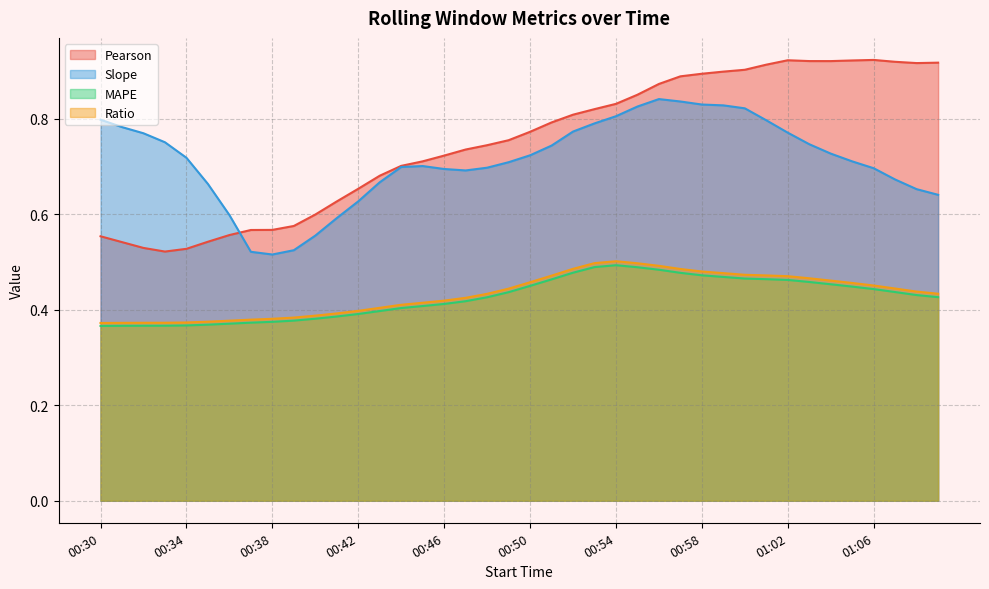

Where is MAPE nearest to the value 0?

00:30